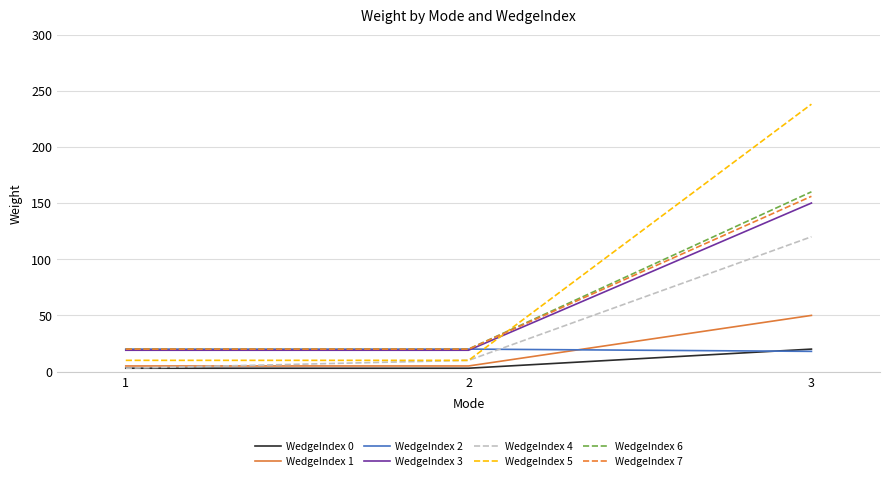

Which series has the largest range (max minus min)?

WedgeIndex 5